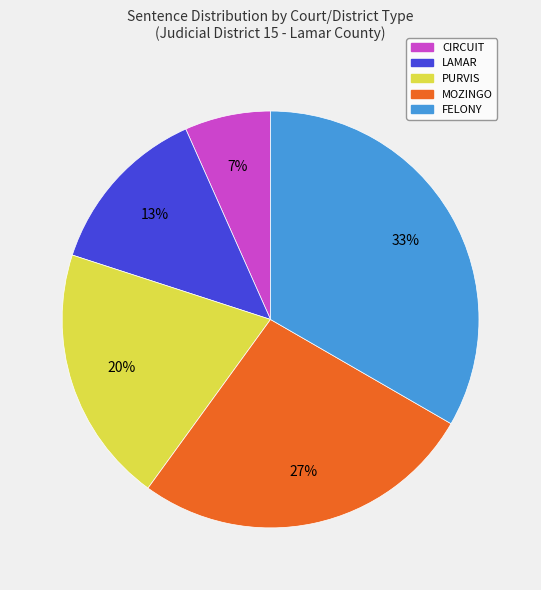

Do CIRCUIT and PURVIS together represent more than half of the pie?

No